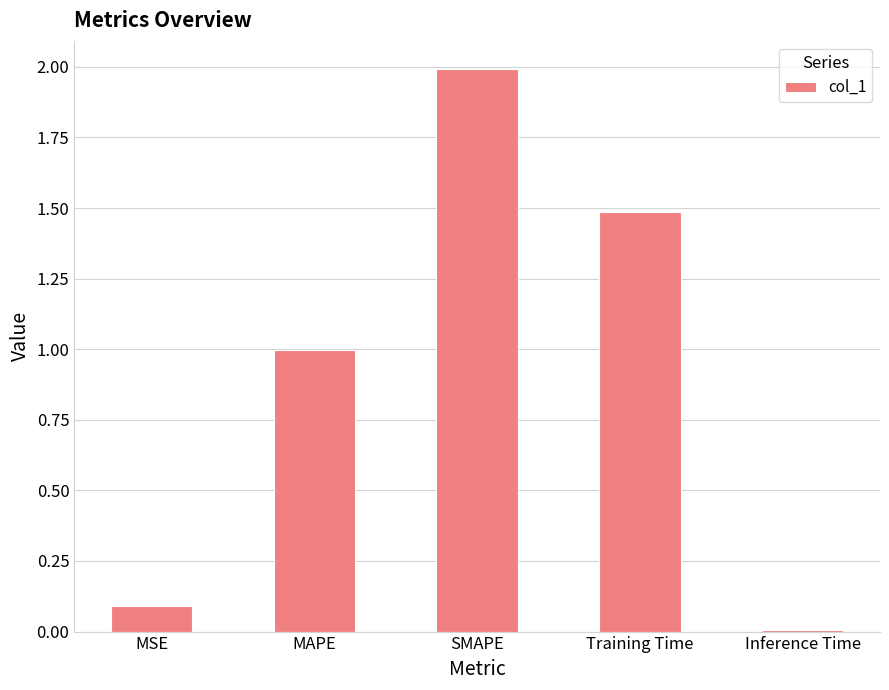

What is the difference between the values at MSE and SMAPE?

1.9